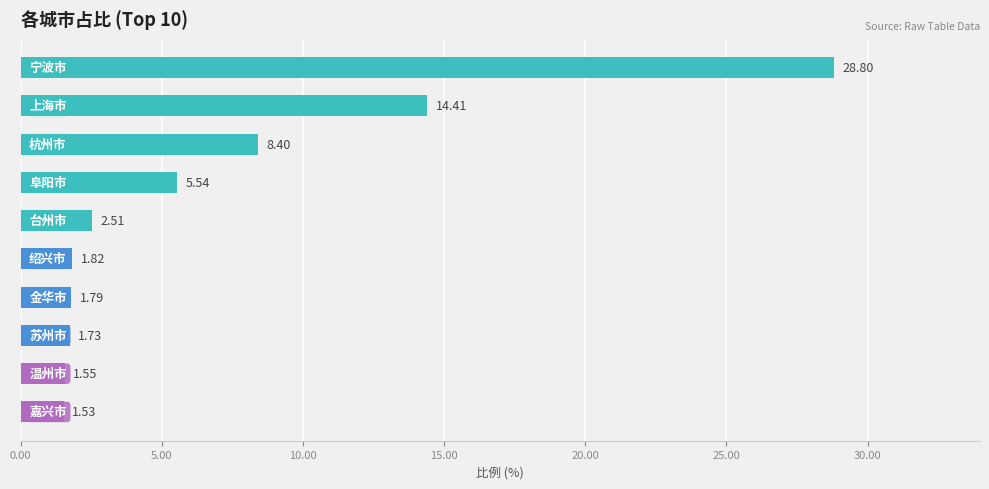

Are the bars horizontal?

Yes